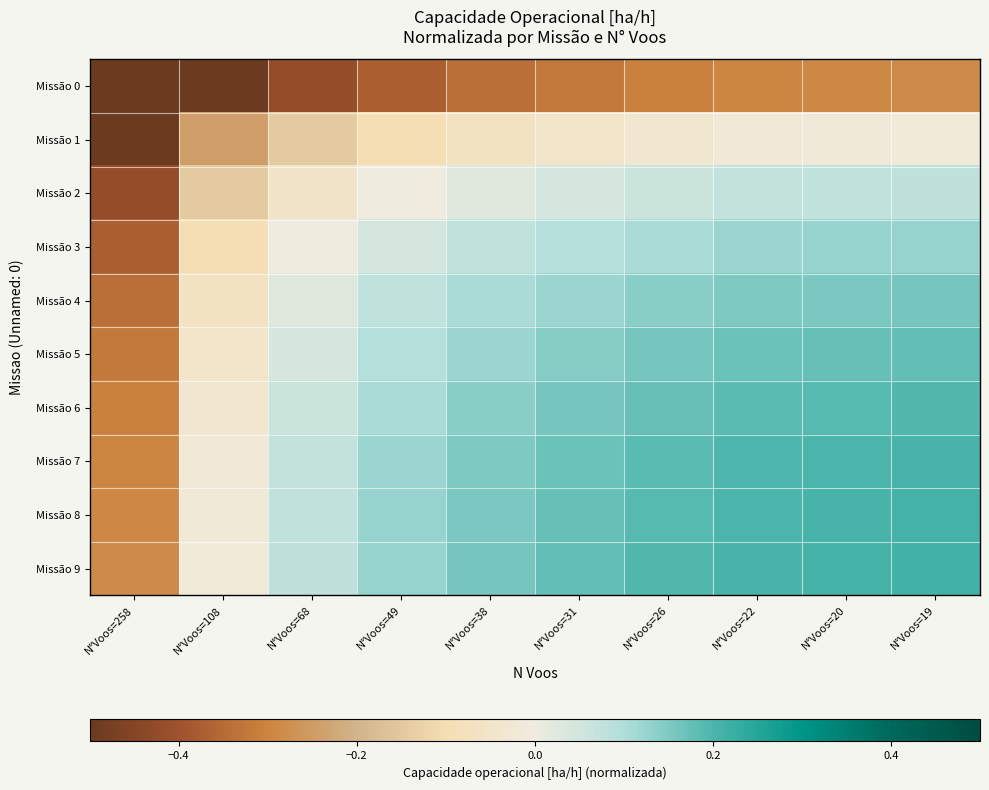

Reading left to right, what are all the values shown in this chart?

Missão 0: N°Voos=258=-0.8	N°Voos=108=-0.5	N°Voos=68=-0.4	N°Voos=49=-0.4	N°Voos=38=-0.3	N°Voos=31=-0.3	N°Voos=26=-0.3	N°Voos=22=-0.3	N°Voos=20=-0.3	N°Voos=19=-0.3
Missão 1: N°Voos=258=-0.5	N°Voos=108=-0.2	N°Voos=68=-0.1	N°Voos=49=-0.1	N°Voos=38=-0.1	N°Voos=31=-0.0	N°Voos=26=-0.0	N°Voos=22=-0.0	N°Voos=20=-0.0	N°Voos=19=-0.0
Missão 2: N°Voos=258=-0.4	N°Voos=108=-0.1	N°Voos=68=-0.1	N°Voos=49=-0.0	N°Voos=38=0.0	N°Voos=31=0.0	N°Voos=26=0.1	N°Voos=22=0.1	N°Voos=20=0.1	N°Voos=19=0.1
Missão 3: N°Voos=258=-0.4	N°Voos=108=-0.1	N°Voos=68=-0.0	N°Voos=49=0.0	N°Voos=38=0.1	N°Voos=31=0.1	N°Voos=26=0.1	N°Voos=22=0.1	N°Voos=20=0.1	N°Voos=19=0.1
Missão 4: N°Voos=258=-0.3	N°Voos=108=-0.1	N°Voos=68=0.0	N°Voos=49=0.1	N°Voos=38=0.1	N°Voos=31=0.1	N°Voos=26=0.1	N°Voos=22=0.2	N°Voos=20=0.2	N°Voos=19=0.2
Missão 5: N°Voos=258=-0.3	N°Voos=108=-0.0	N°Voos=68=0.0	N°Voos=49=0.1	N°Voos=38=0.1	N°Voos=31=0.1	N°Voos=26=0.2	N°Voos=22=0.2	N°Voos=20=0.2	N°Voos=19=0.2
Missão 6: N°Voos=258=-0.3	N°Voos=108=-0.0	N°Voos=68=0.1	N°Voos=49=0.1	N°Voos=38=0.1	N°Voos=31=0.2	N°Voos=26=0.2	N°Voos=22=0.2	N°Voos=20=0.2	N°Voos=19=0.2
Missão 7: N°Voos=258=-0.3	N°Voos=108=-0.0	N°Voos=68=0.1	N°Voos=49=0.1	N°Voos=38=0.2	N°Voos=31=0.2	N°Voos=26=0.2	N°Voos=22=0.2	N°Voos=20=0.2	N°Voos=19=0.2
Missão 8: N°Voos=258=-0.3	N°Voos=108=-0.0	N°Voos=68=0.1	N°Voos=49=0.1	N°Voos=38=0.2	N°Voos=31=0.2	N°Voos=26=0.2	N°Voos=22=0.2	N°Voos=20=0.2	N°Voos=19=0.2
Missão 9: N°Voos=258=-0.3	N°Voos=108=-0.0	N°Voos=68=0.1	N°Voos=49=0.1	N°Voos=38=0.2	N°Voos=31=0.2	N°Voos=26=0.2	N°Voos=22=0.2	N°Voos=20=0.2	N°Voos=19=0.2